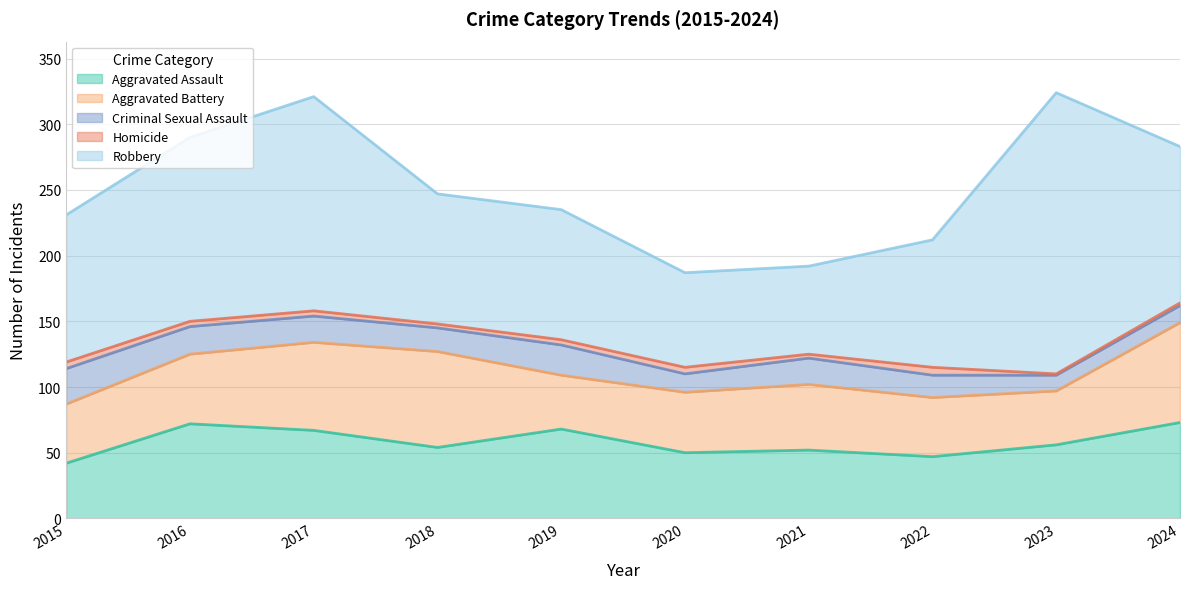

Reading left to right, transcribe all the data shown in this chart.

Aggravated Assault: 2015=42	2016=72	2017=67	2018=54	2019=68	2020=50	2021=52	2022=47	2023=56	2024=73
Aggravated Battery: 2015=45	2016=53	2017=67	2018=73	2019=41	2020=46	2021=50	2022=45	2023=41	2024=76
Criminal Sexual Assault: 2015=27	2016=21	2017=20	2018=18	2019=23	2020=14	2021=20	2022=17	2023=12	2024=13
Homicide: 2015=5	2016=4	2017=4	2018=3	2019=4	2020=5	2021=3	2022=6	2023=1	2024=2
Robbery: 2015=112	2016=140	2017=163	2018=99	2019=99	2020=72	2021=67	2022=97	2023=214	2024=119